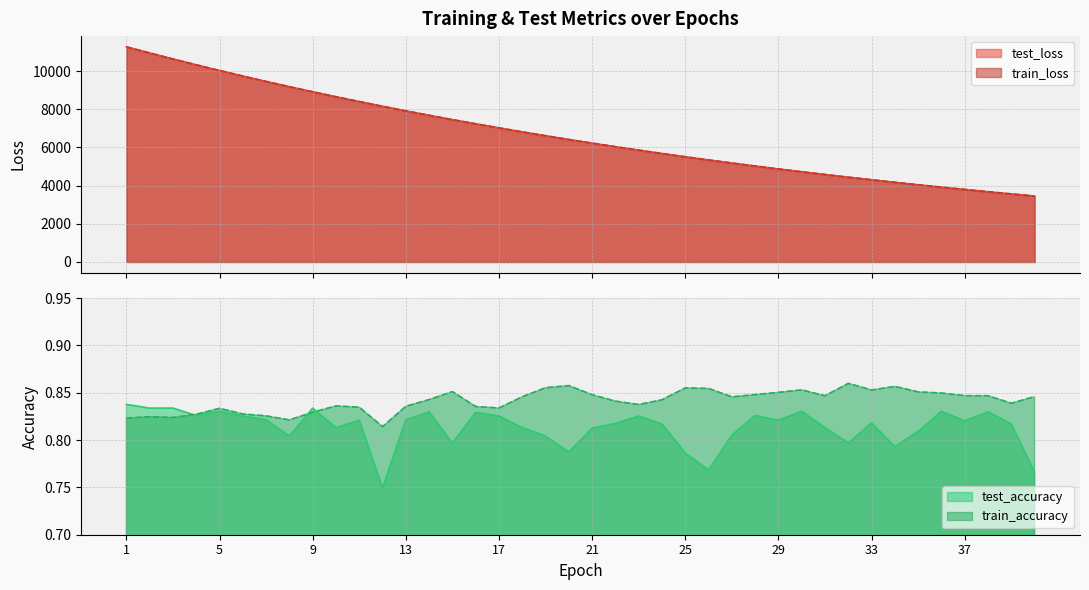

Which series has the largest range (max minus min)?

train_loss